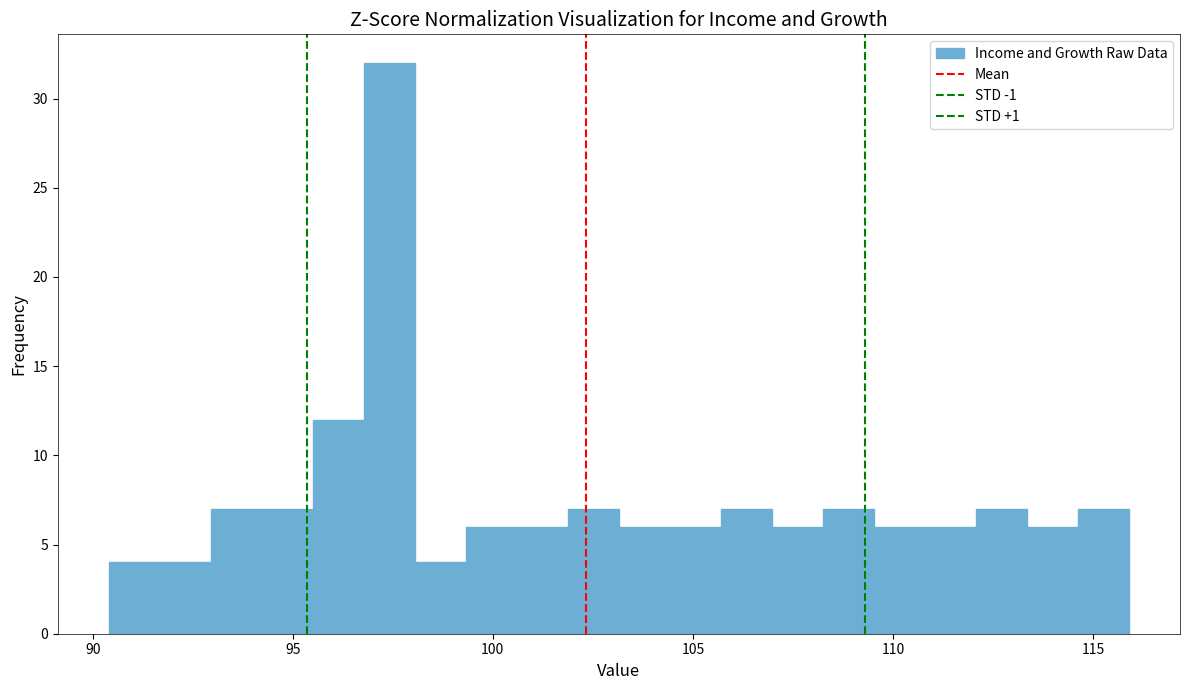

Around what value on the x-axis is the tallest bar? Give the approximate position of its centre, as read against the axis.

97.5